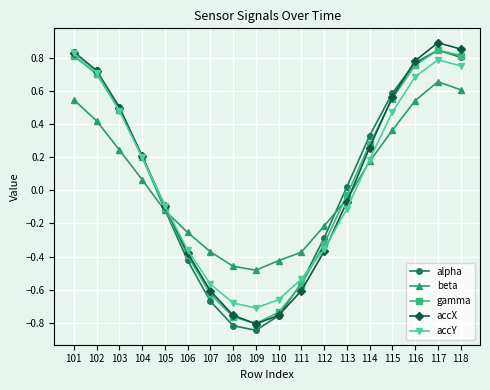

How many positive values does the alpha series have?

10